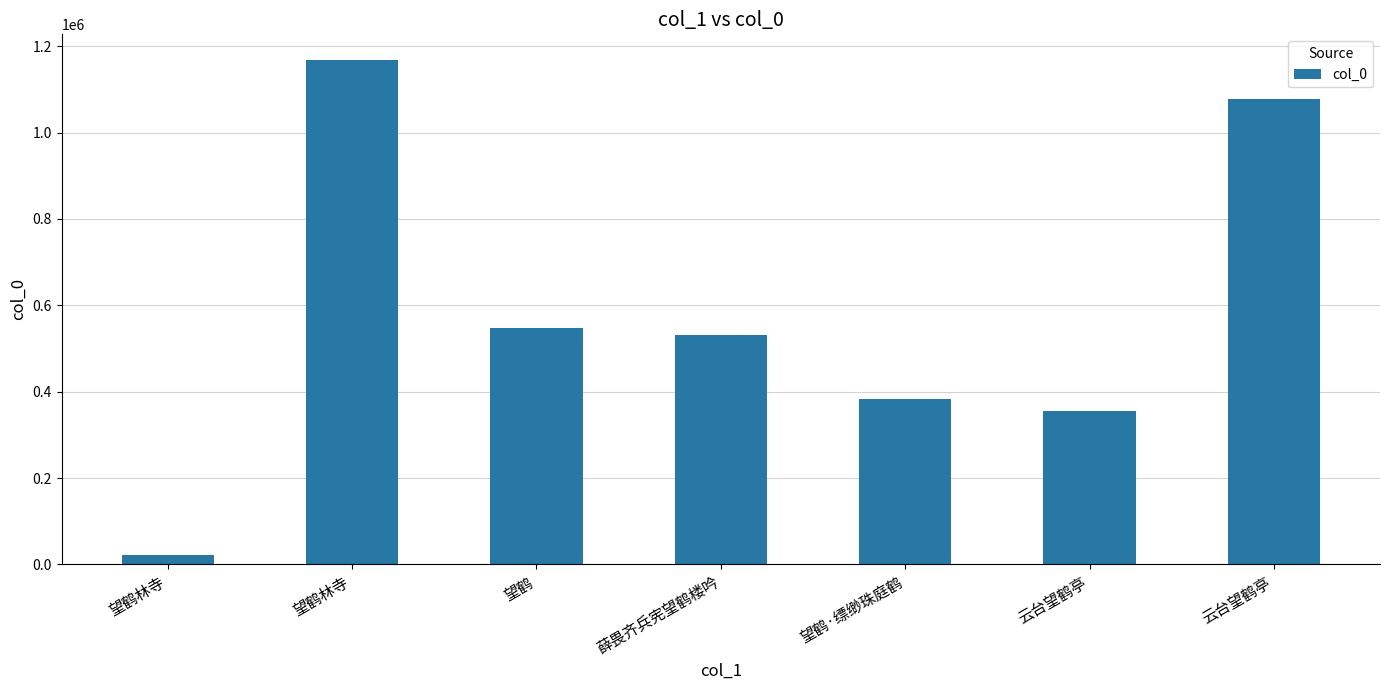

What is the label of the 1st bar from the left?

望鹤林寺